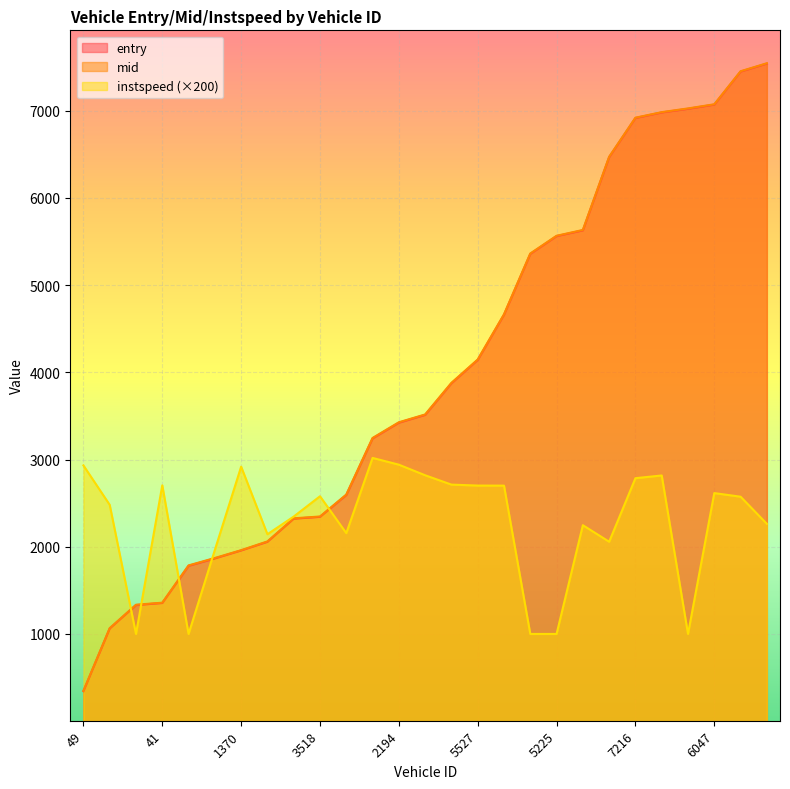

At 7216, list the series in order from smallest to largest.

instspeed, entry, mid